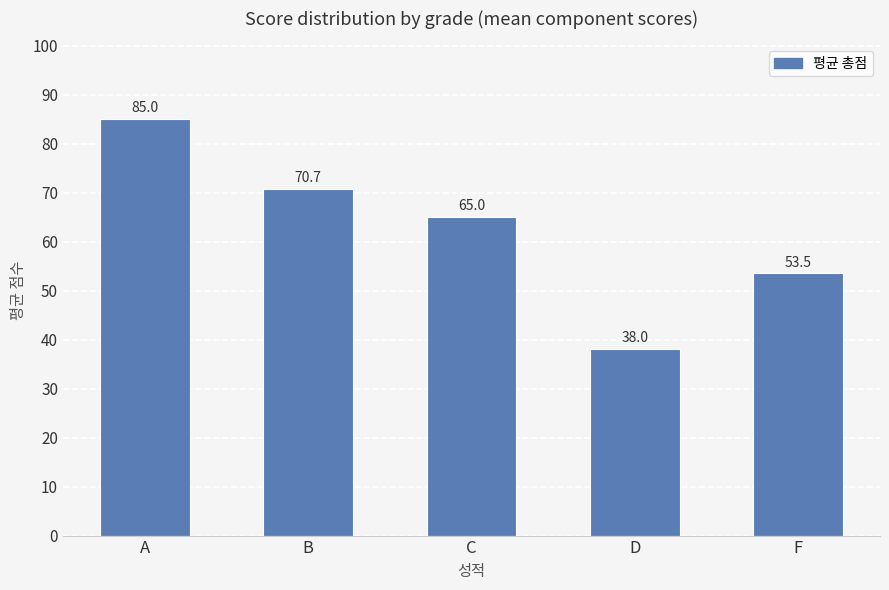

Read the value at D.

38.0